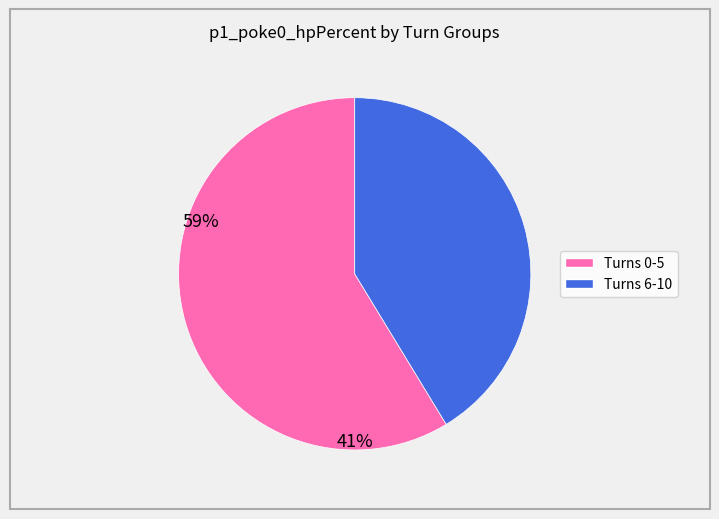

Does any single category account for the majority?

Yes